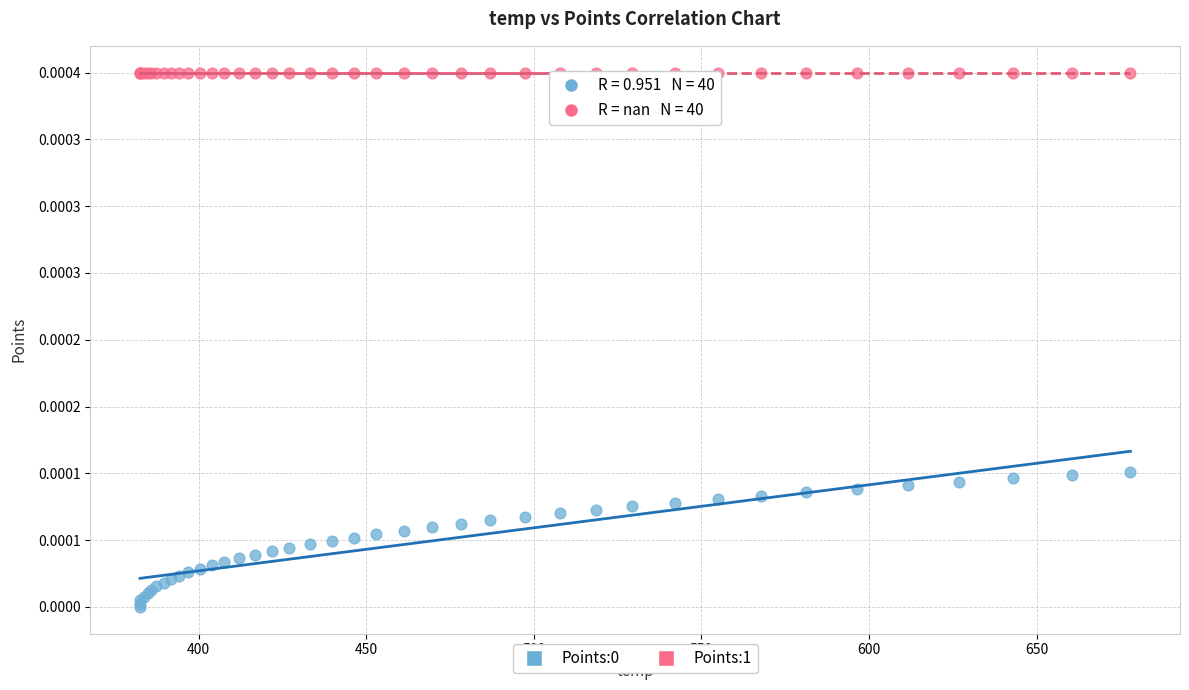

Which series contains the highest Y value?

Points:1